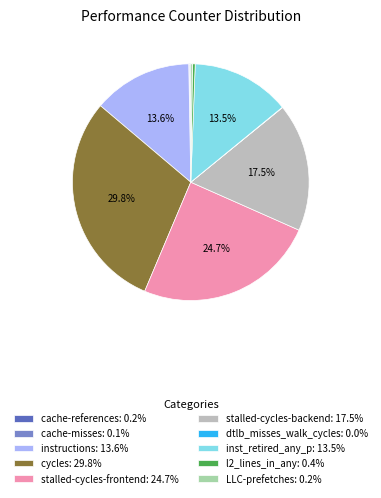

To the nearest percent, what percentage of the pie is instructions?

14%